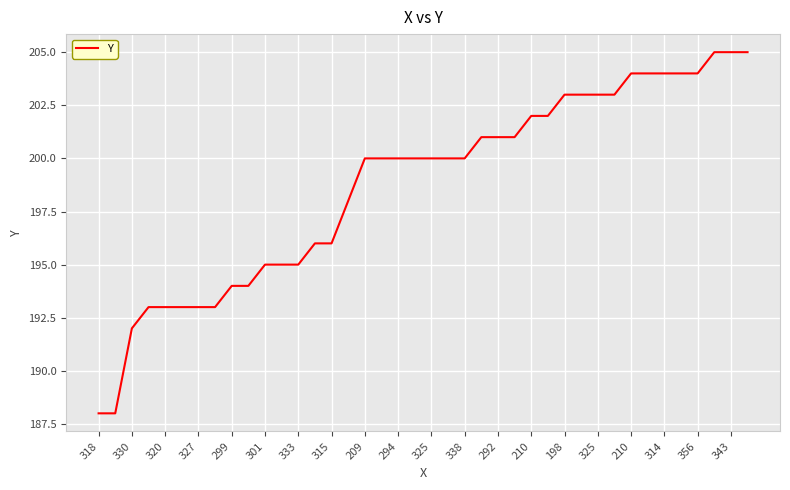

What is the minimum value shown in the chart?

188